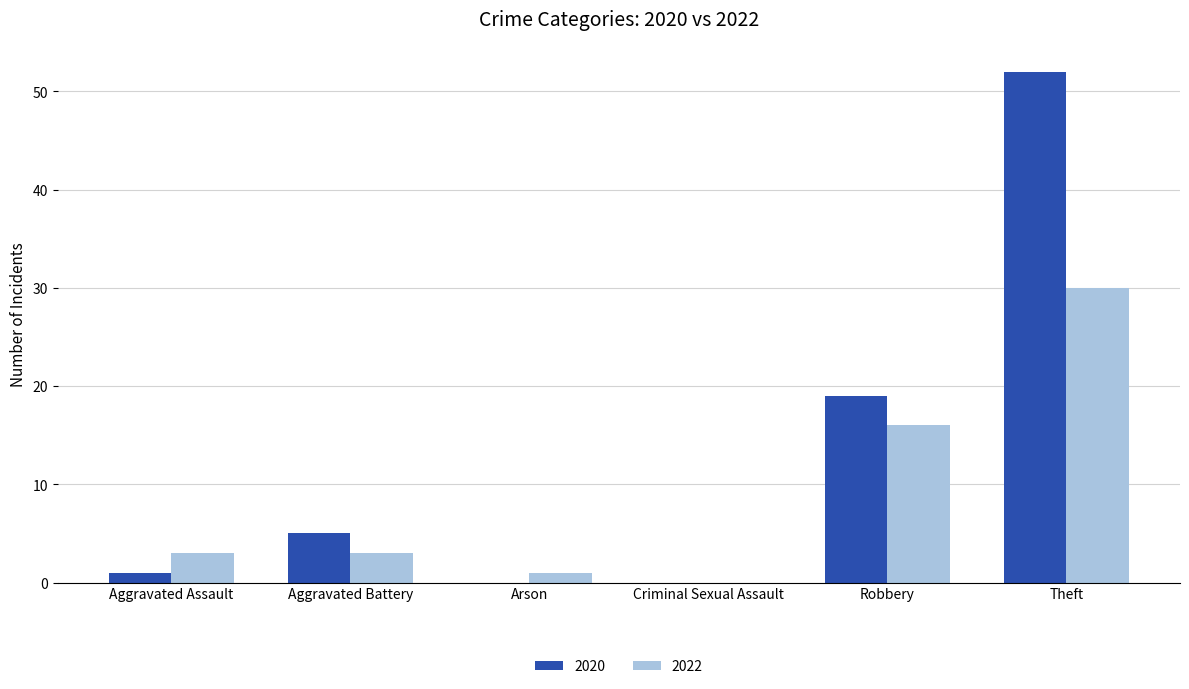

Reading left to right, transcribe all the data shown in this chart.

2020: 1	5	0	0	19	52
2022: 3	3	1	0	16	30